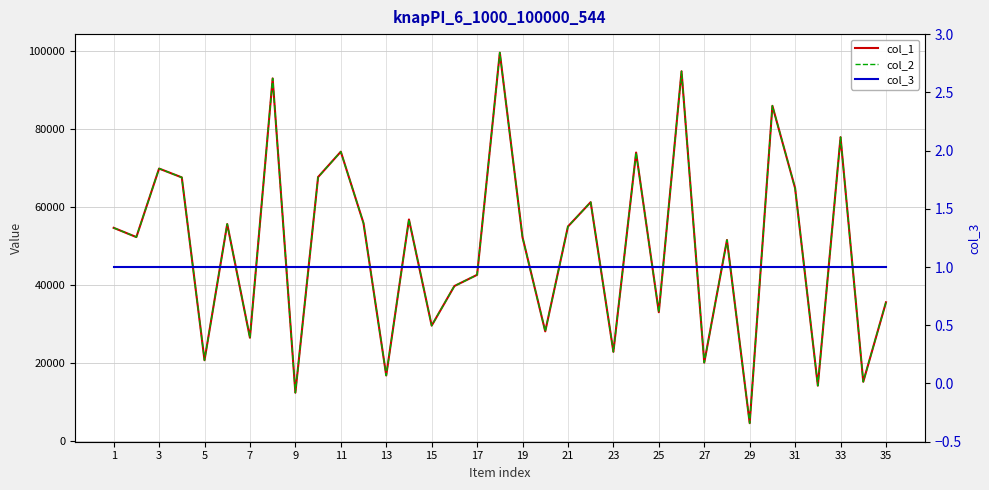

How many lines are shown in the chart?

3